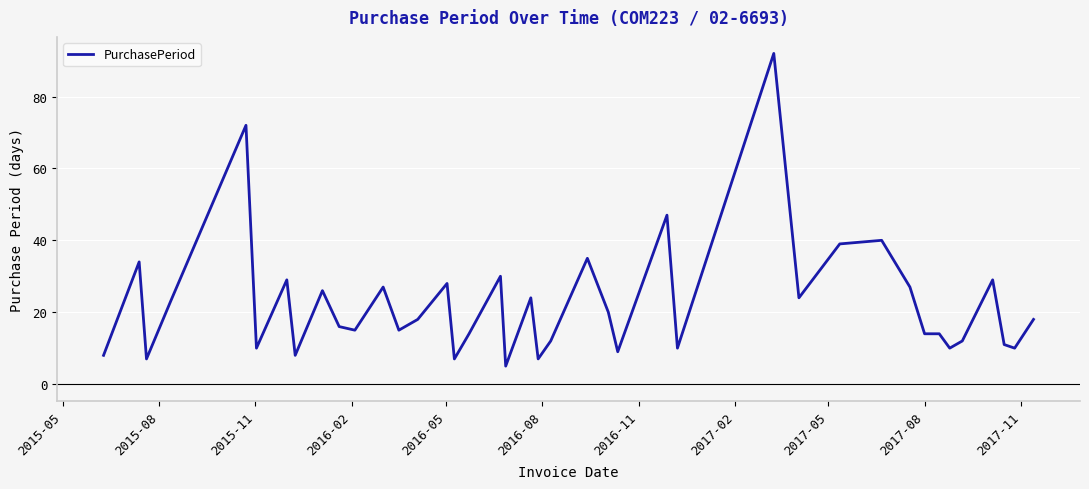

What is the sum of all values?

896